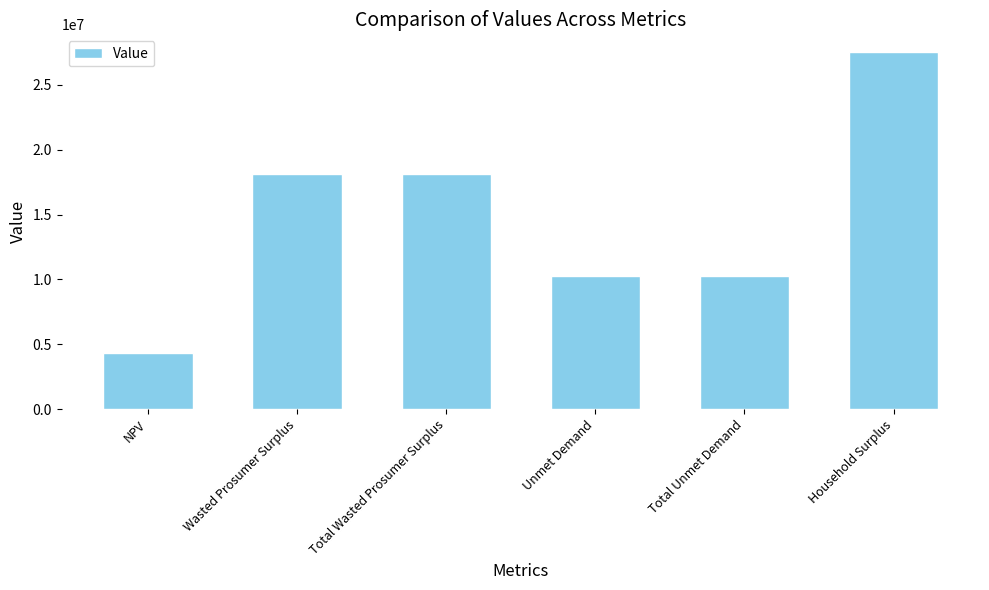

Which has a higher value, Household Surplus or Total Wasted Prosumer Surplus?

Household Surplus